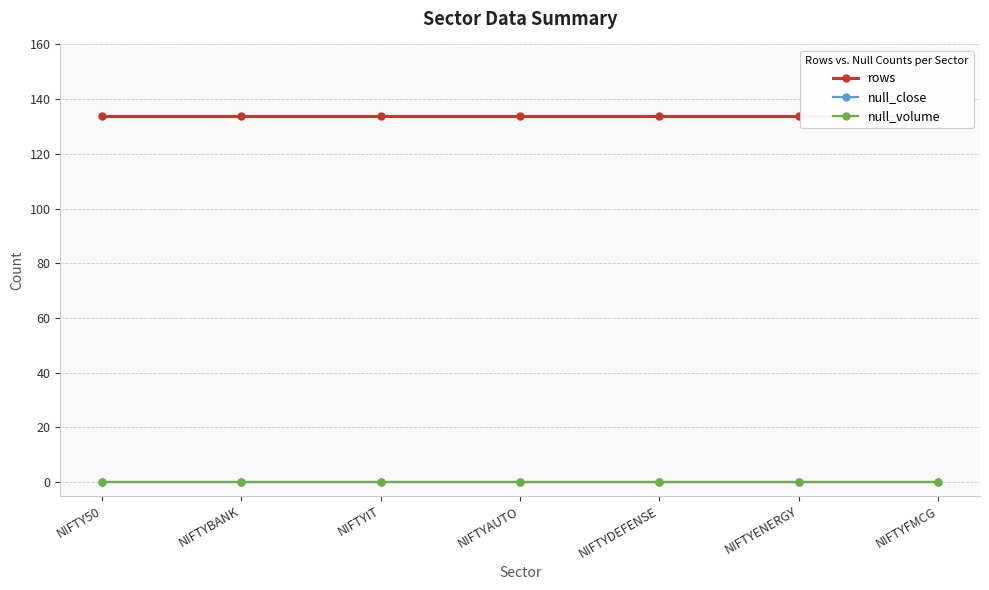

True or false: null_volume and null_close intersect in this chart.

False